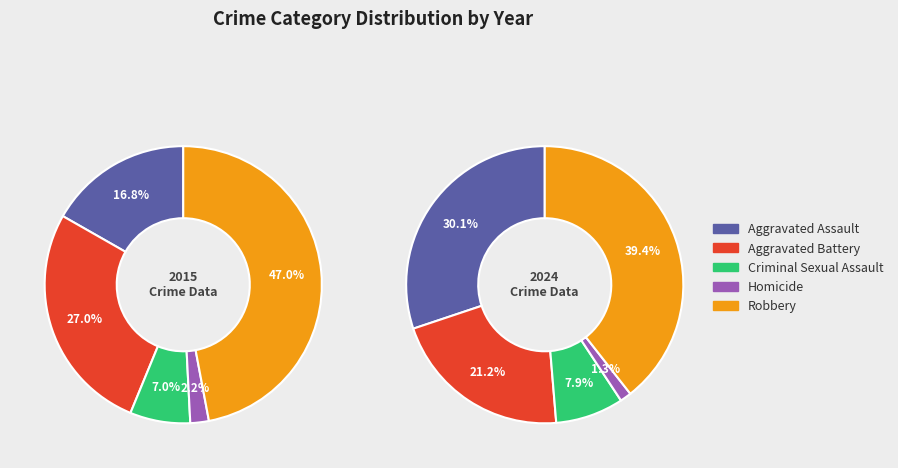

To the nearest percent, what percentage of the pie is Homicide?

2%